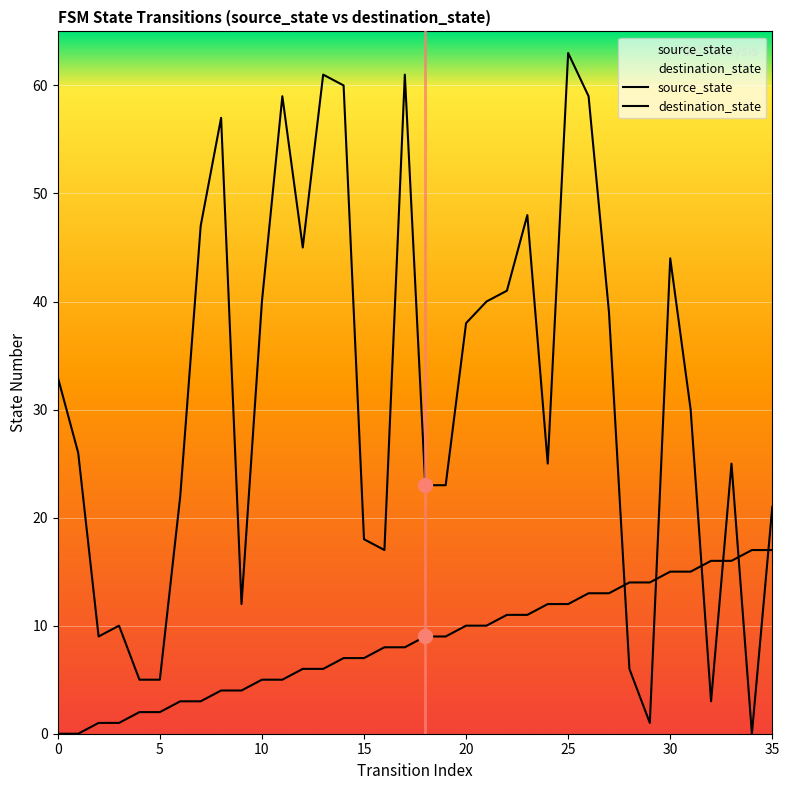

Is the value of destination_state at 20 greater than the value of source_state at 3?

Yes